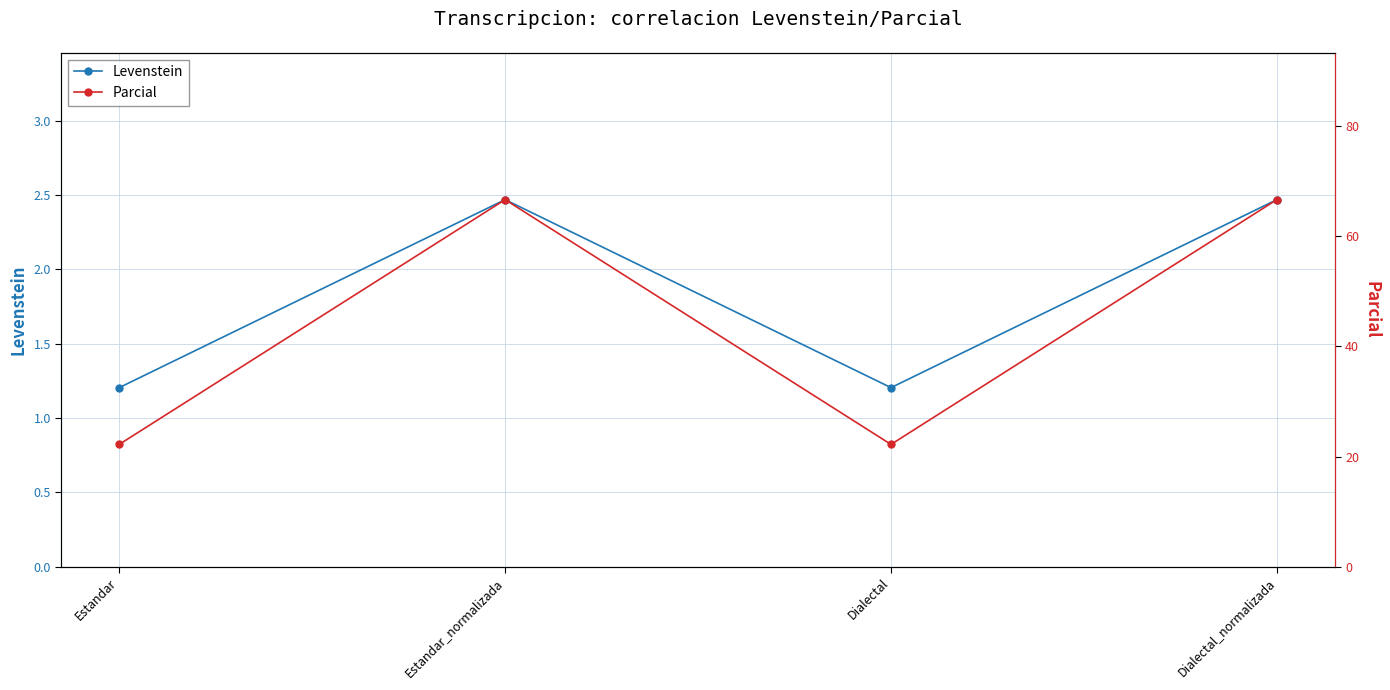

True or false: Parcial and Levenstein intersect in this chart.

False